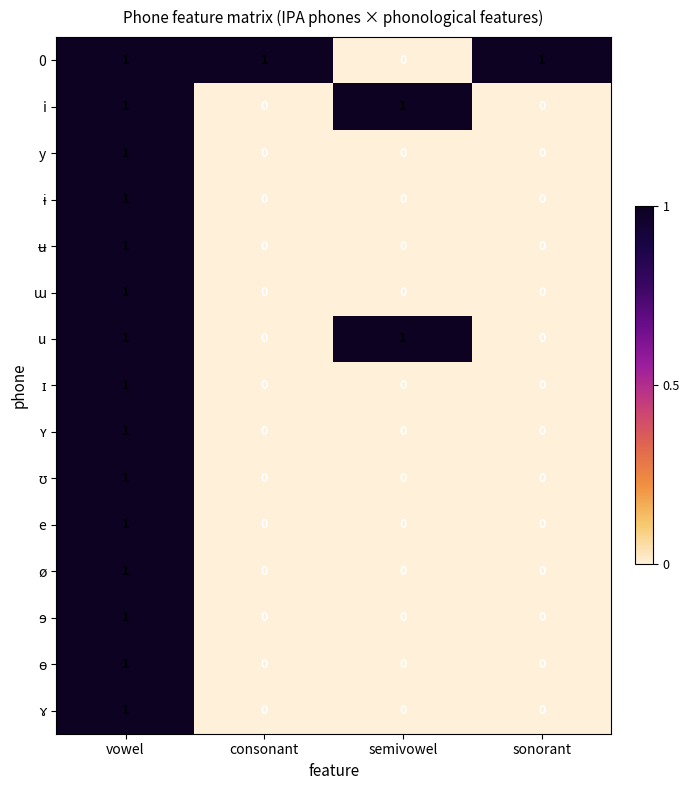

The value of e at consonant is 0. True or false?

True